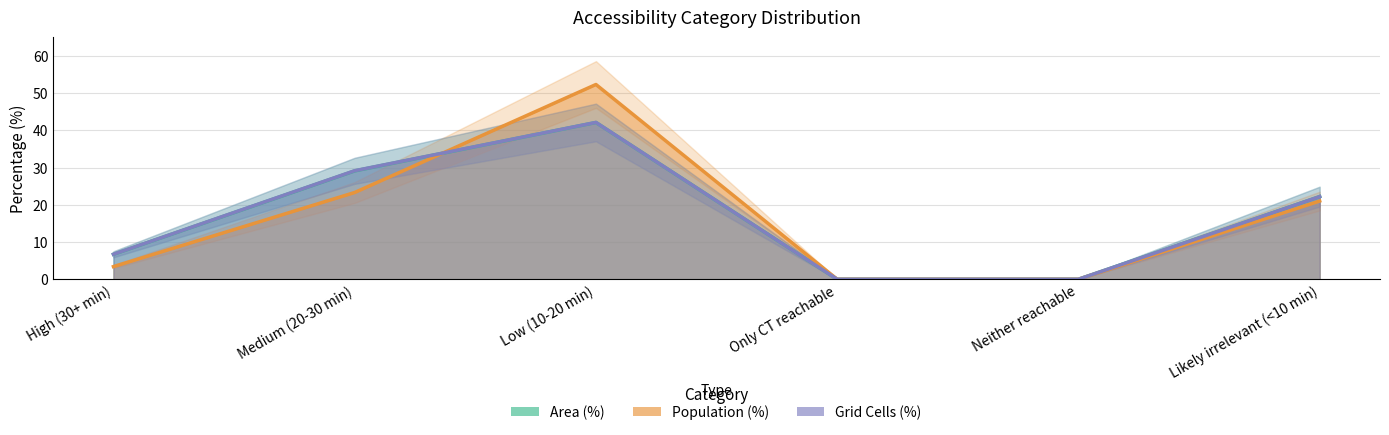

What is the label of the 1st point from the left?

High (30+ min)